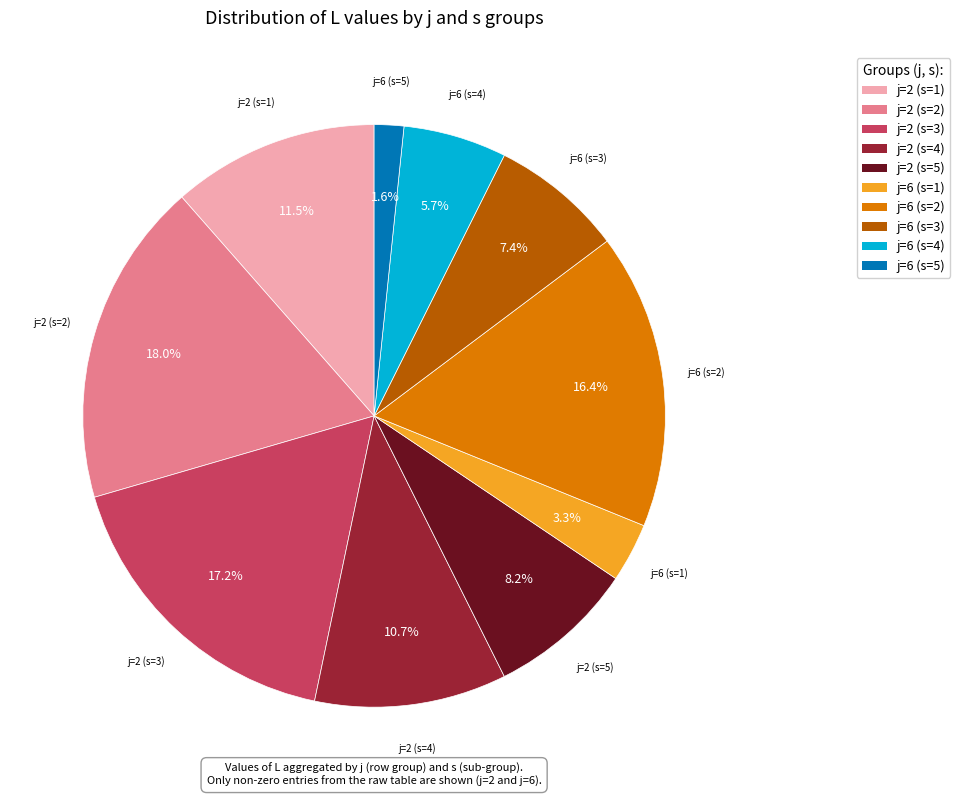

To the nearest percent, what is the combined percentage of j=2 (s=5) and j=6 (s=5)?

10%